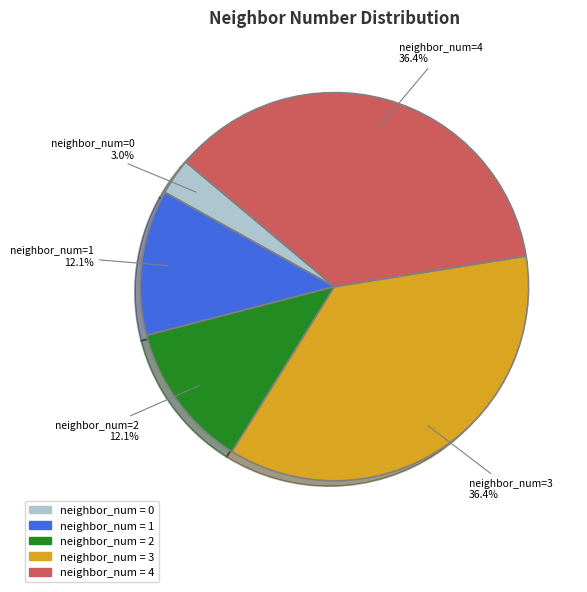

Is there a majority slice in this chart?

No